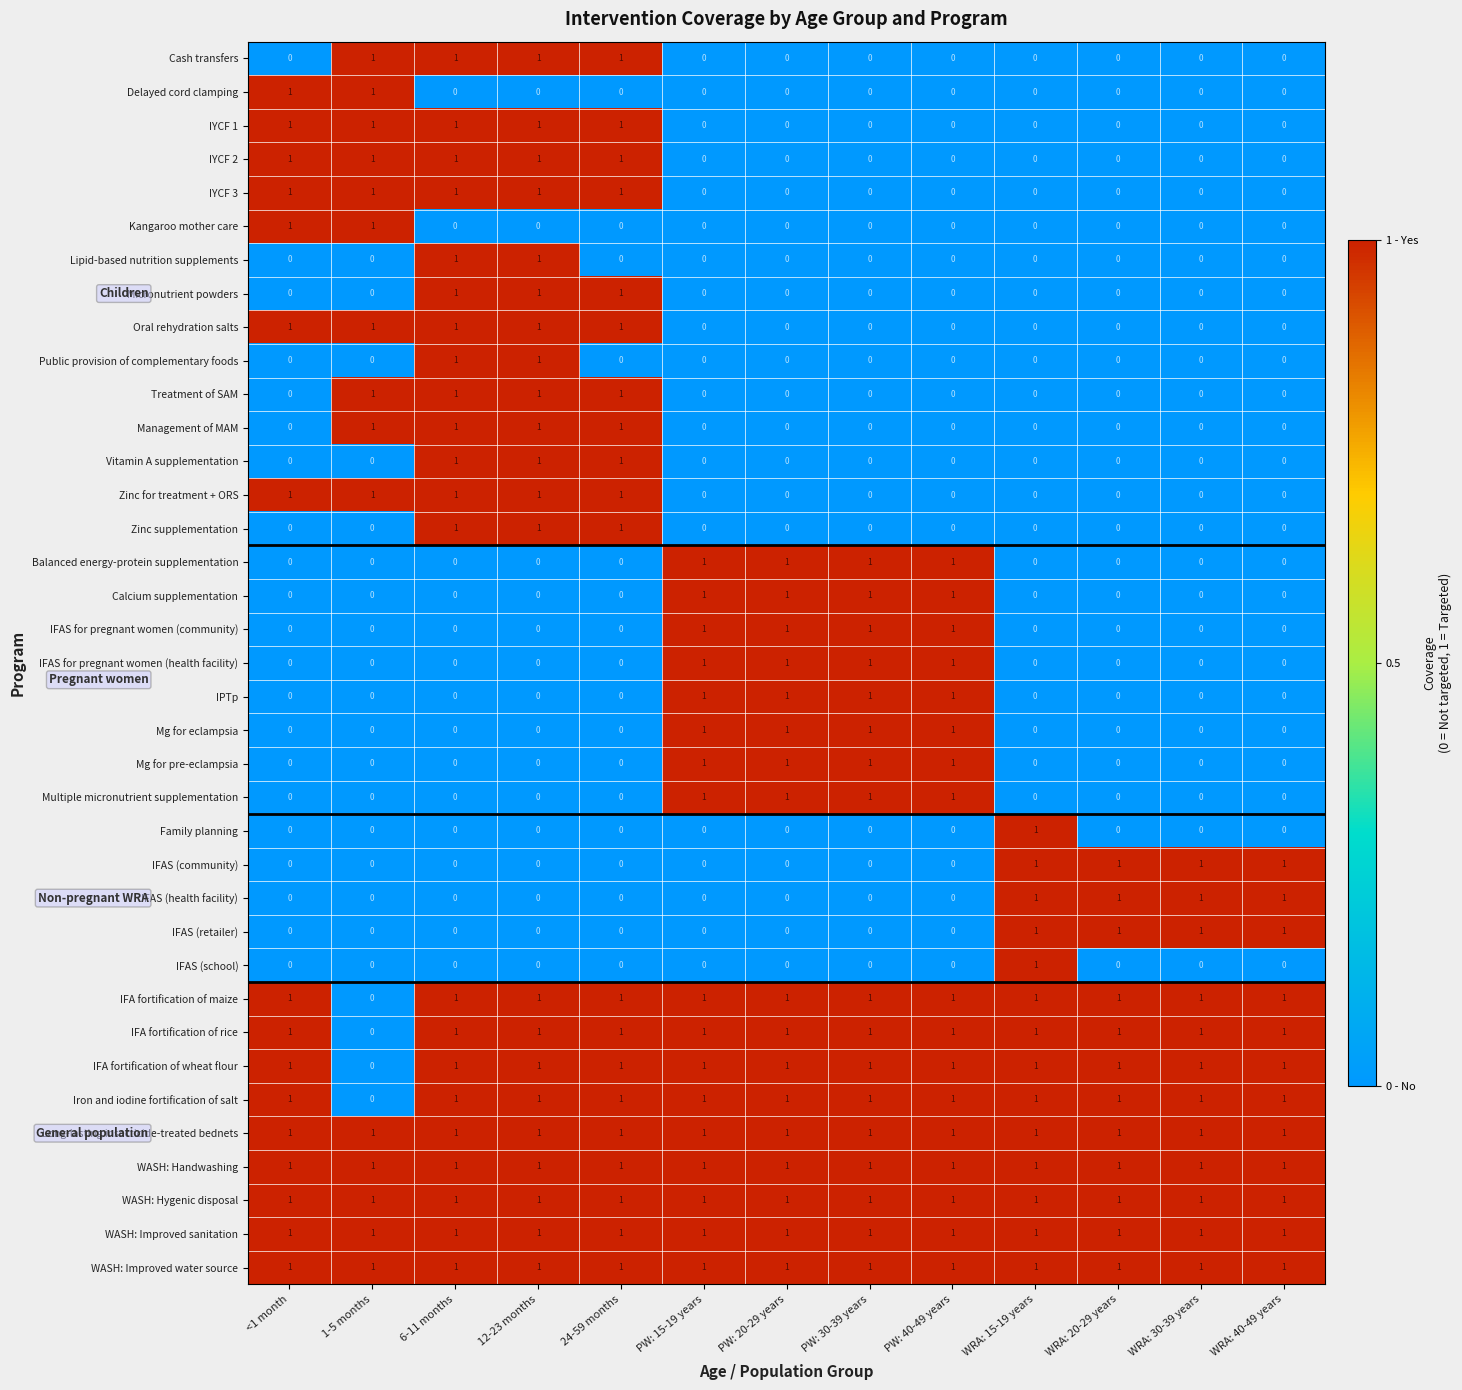

The Micronutrient powders series shows 0 at WRA: 15-19 years. True or false?

True